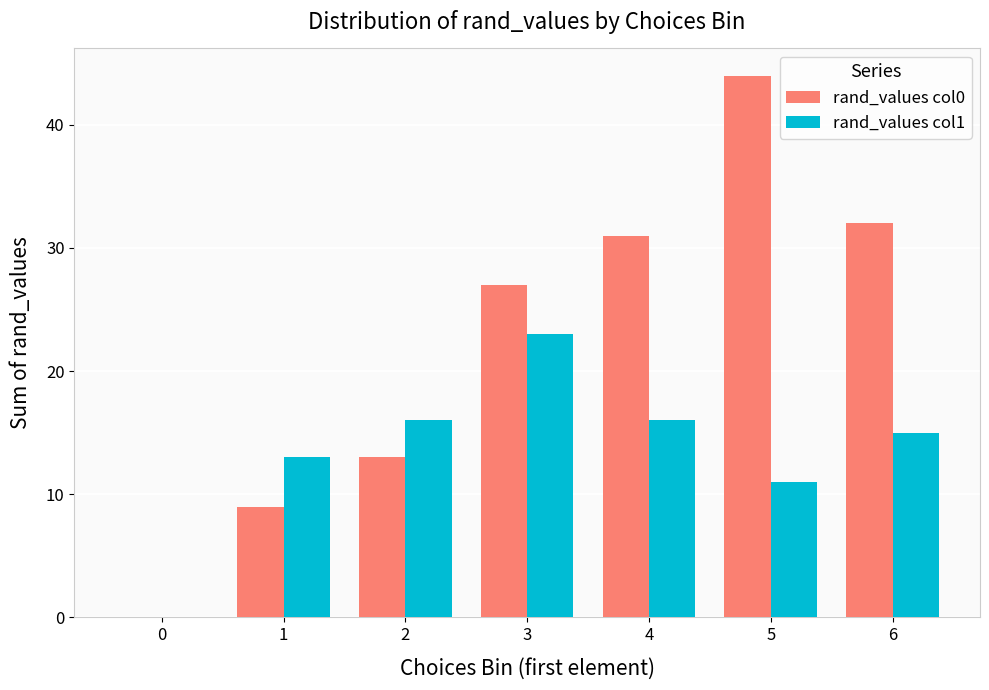

Is it true that rand_values col0 equals 9 at 6?

False